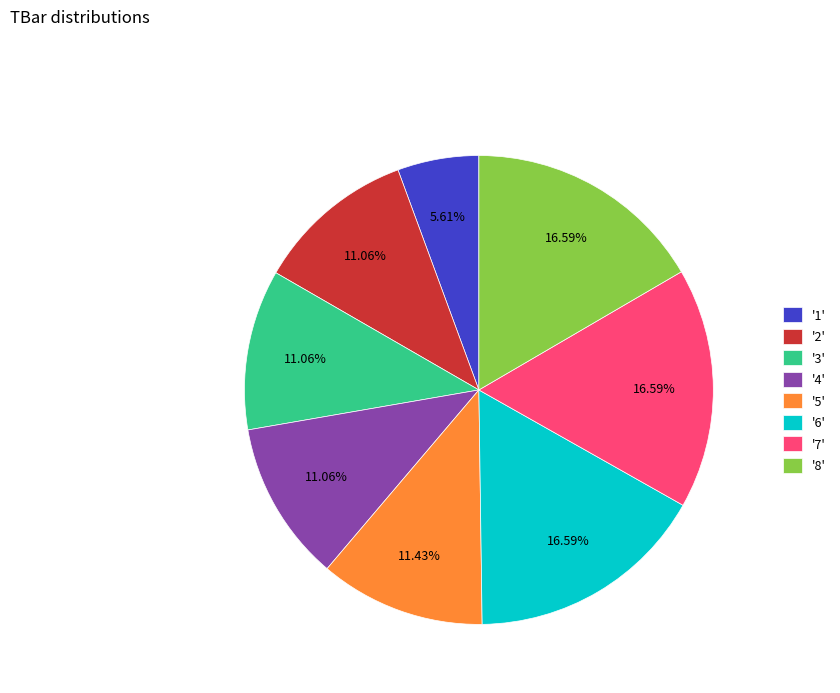

How many slices are in this pie chart?

8